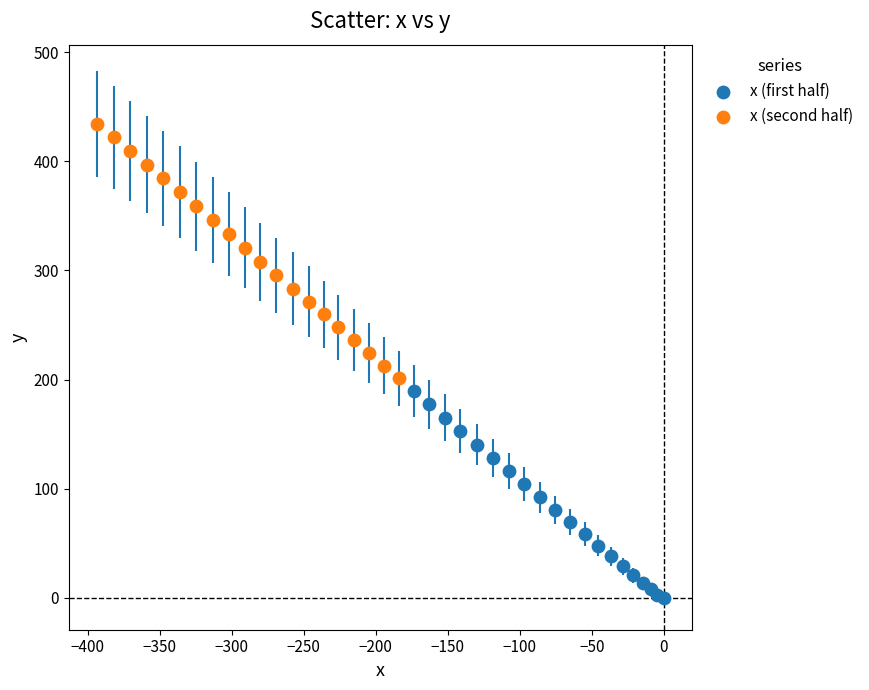

Which series contains the highest Y value?

x (second half)